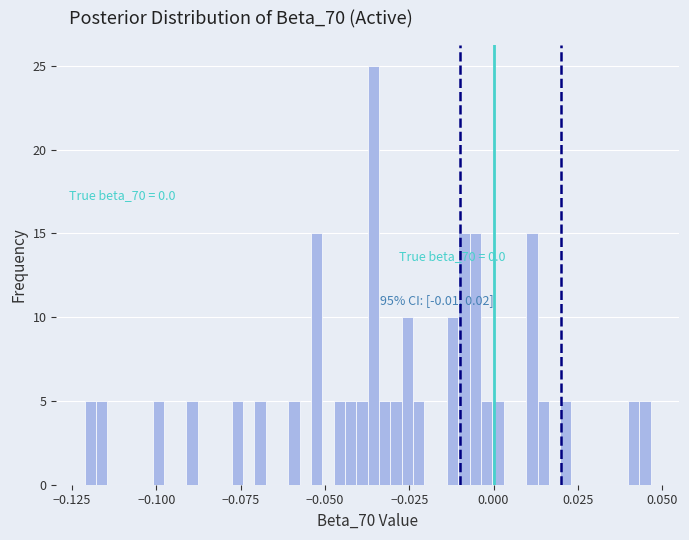

Read against the x-axis, roughly where is the centre of the tallest bar?

-0.035